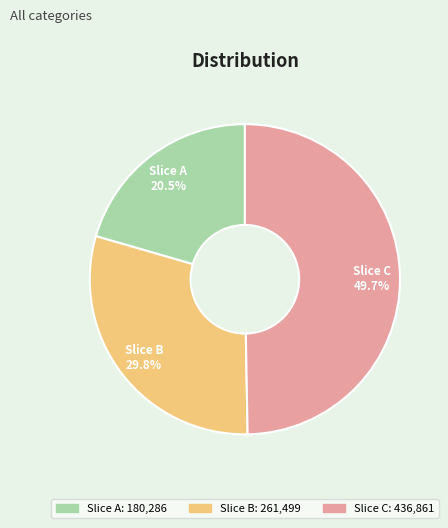

How many segments does this pie chart have?

3